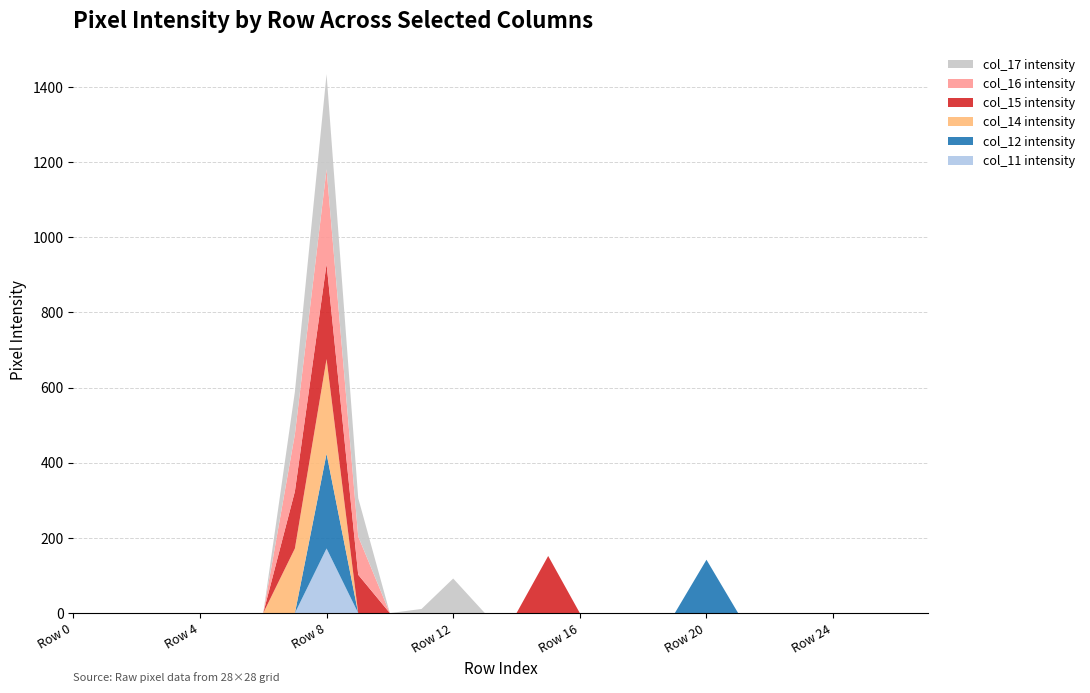

Reading right to left, list all the values displayed in this chart.

col_11: Row 27=0	Row 26=0	Row 25=0	Row 24=0	Row 23=0	Row 22=0	Row 21=0	Row 20=0	Row 19=0	Row 18=0	Row 17=0	Row 16=0	Row 15=0	Row 14=0	Row 13=0	Row 12=0	Row 11=0	Row 10=0	Row 9=0	Row 8=172	Row 7=0	Row 6=0	Row 5=0	Row 4=0	Row 3=0	Row 2=0	Row 1=0	Row 0=0
col_12: Row 27=0	Row 26=0	Row 25=0	Row 24=0	Row 23=0	Row 22=0	Row 21=0	Row 20=142	Row 19=0	Row 18=0	Row 17=0	Row 16=0	Row 15=0	Row 14=0	Row 13=0	Row 12=0	Row 11=0	Row 10=0	Row 9=0	Row 8=252	Row 7=0	Row 6=0	Row 5=0	Row 4=0	Row 3=0	Row 2=0	Row 1=0	Row 0=0
col_14: Row 27=0	Row 26=0	Row 25=0	Row 24=0	Row 23=0	Row 22=0	Row 21=0	Row 20=0	Row 19=0	Row 18=0	Row 17=0	Row 16=0	Row 15=0	Row 14=0	Row 13=0	Row 12=0	Row 11=0	Row 10=0	Row 9=0	Row 8=252	Row 7=172	Row 6=0	Row 5=0	Row 4=0	Row 3=0	Row 2=0	Row 1=0	Row 0=0
col_15: Row 27=0	Row 26=0	Row 25=0	Row 24=0	Row 23=0	Row 22=0	Row 21=0	Row 20=0	Row 19=0	Row 18=0	Row 17=0	Row 16=0	Row 15=152	Row 14=0	Row 13=0	Row 12=0	Row 11=0	Row 10=0	Row 9=102	Row 8=253	Row 7=152	Row 6=0	Row 5=0	Row 4=0	Row 3=0	Row 2=0	Row 1=0	Row 0=0
col_16: Row 27=0	Row 26=0	Row 25=0	Row 24=0	Row 23=0	Row 22=0	Row 21=0	Row 20=0	Row 19=0	Row 18=0	Row 17=0	Row 16=0	Row 15=0	Row 14=0	Row 13=0	Row 12=0	Row 11=0	Row 10=0	Row 9=102	Row 8=252	Row 7=152	Row 6=0	Row 5=0	Row 4=0	Row 3=0	Row 2=0	Row 1=0	Row 0=0
col_17: Row 27=0	Row 26=0	Row 25=0	Row 24=0	Row 23=0	Row 22=0	Row 21=0	Row 20=0	Row 19=0	Row 18=0	Row 17=0	Row 16=0	Row 15=0	Row 14=0	Row 13=0	Row 12=92	Row 11=11	Row 10=0	Row 9=102	Row 8=253	Row 7=113	Row 6=0	Row 5=0	Row 4=0	Row 3=0	Row 2=0	Row 1=0	Row 0=0